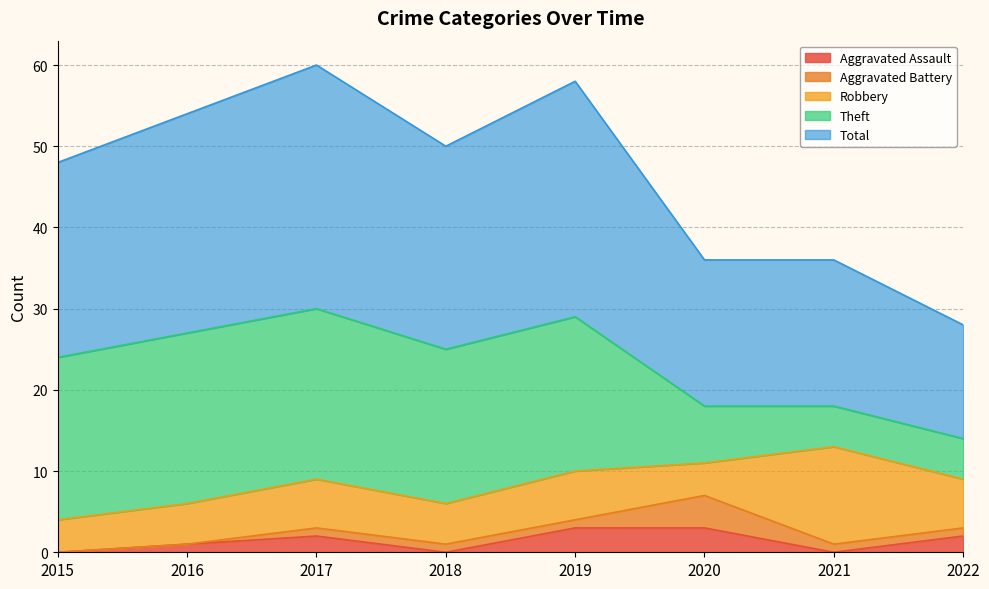

Which series has the widest spread of values?

Theft